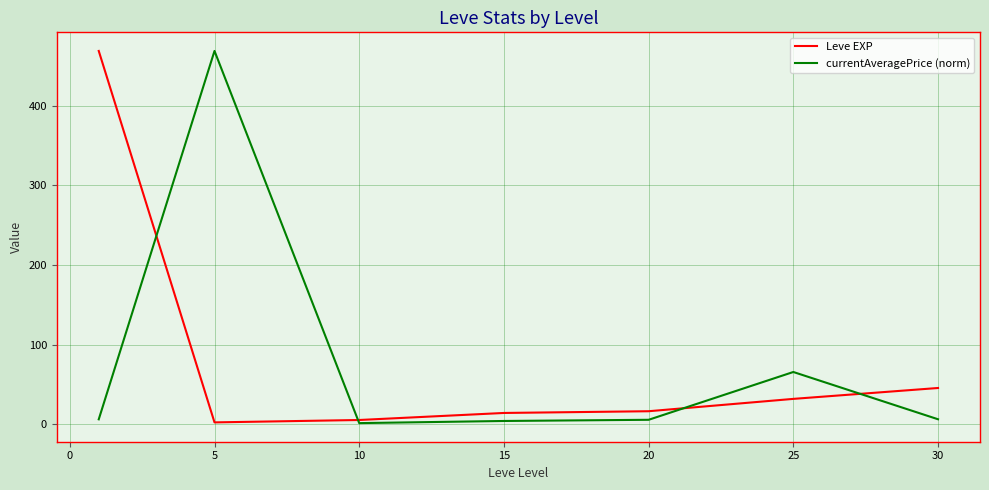

What is the greatest value displayed?

468.5